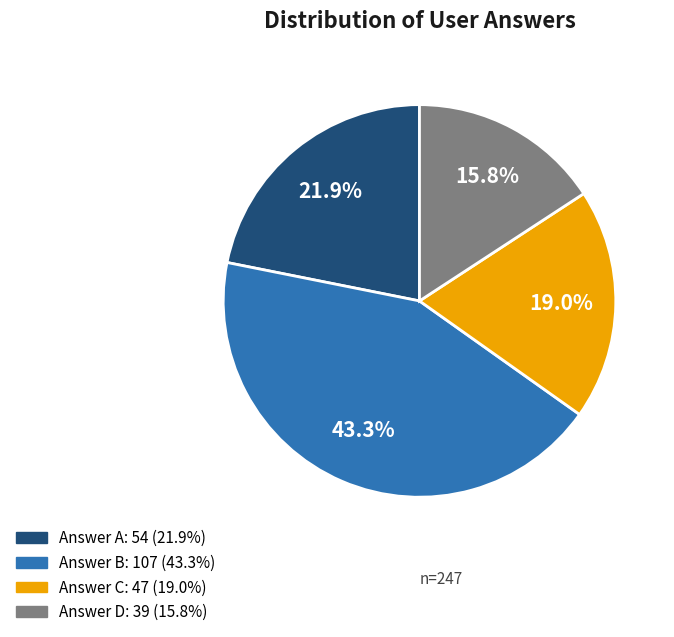

Does any single category account for the majority?

No